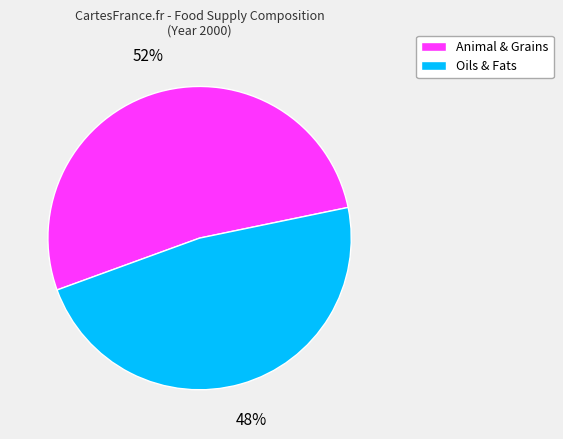

Does any single category account for the majority?

Yes